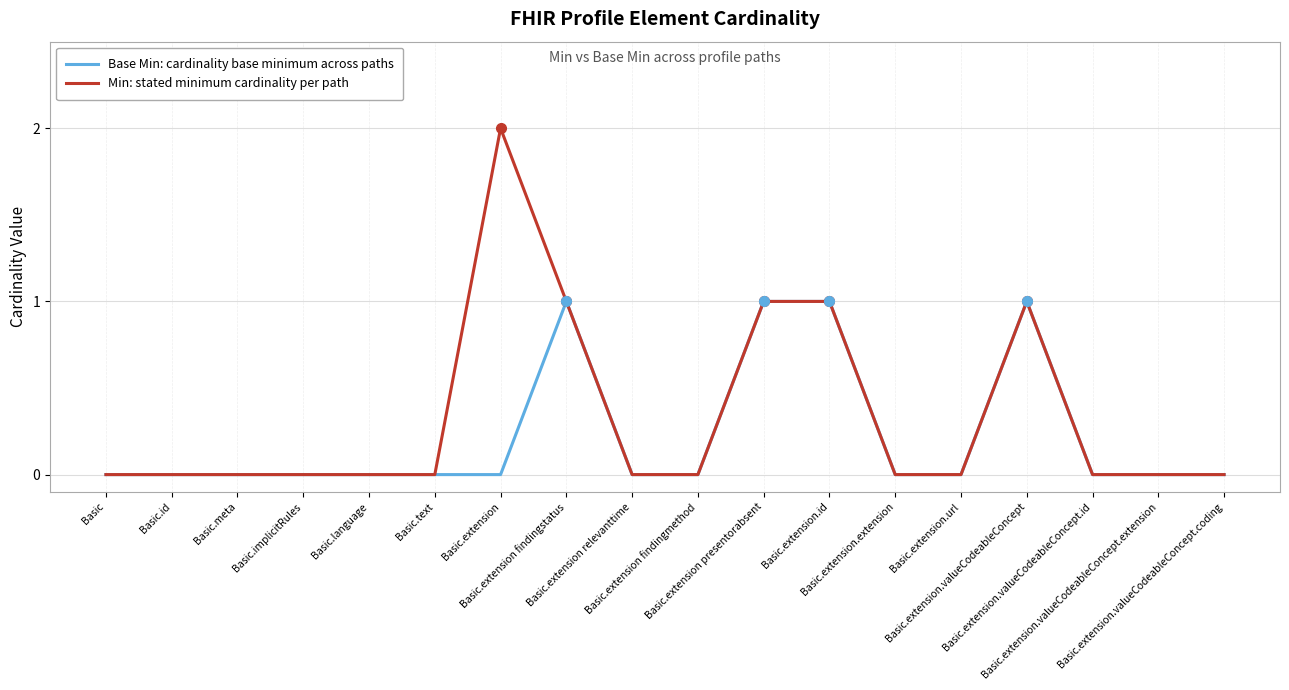

Is it true that Min: stated minimum cardinality per path equals 0 at Basic.meta?

True